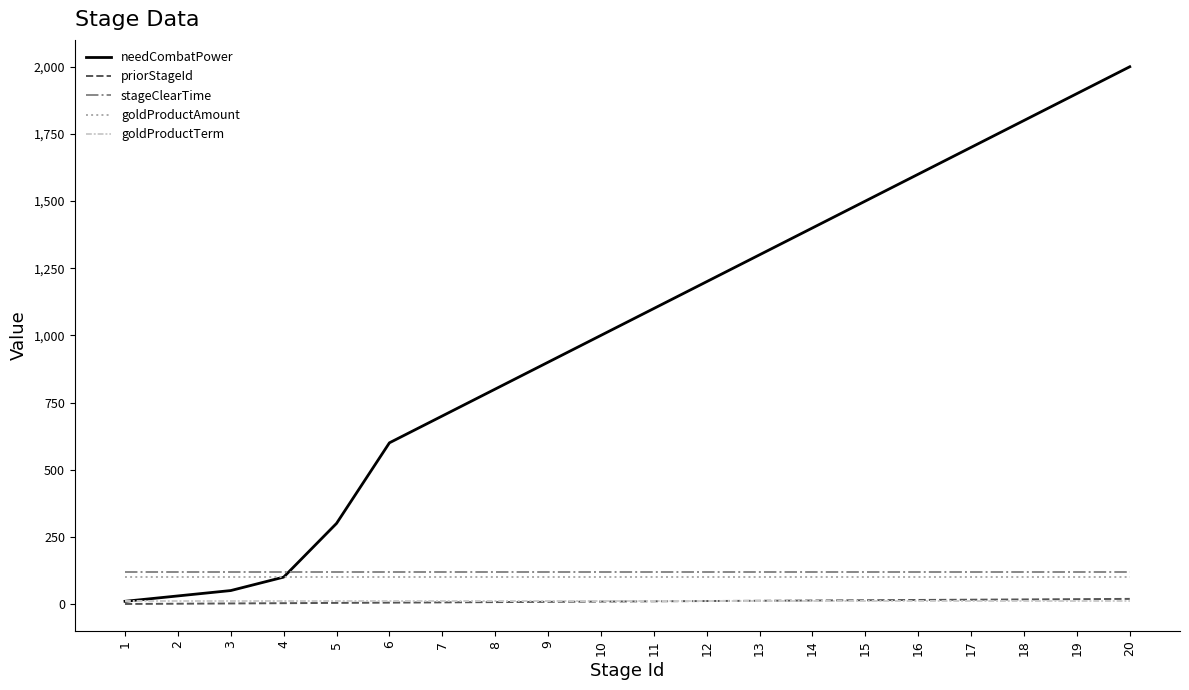

What is the greatest value displayed?

2000